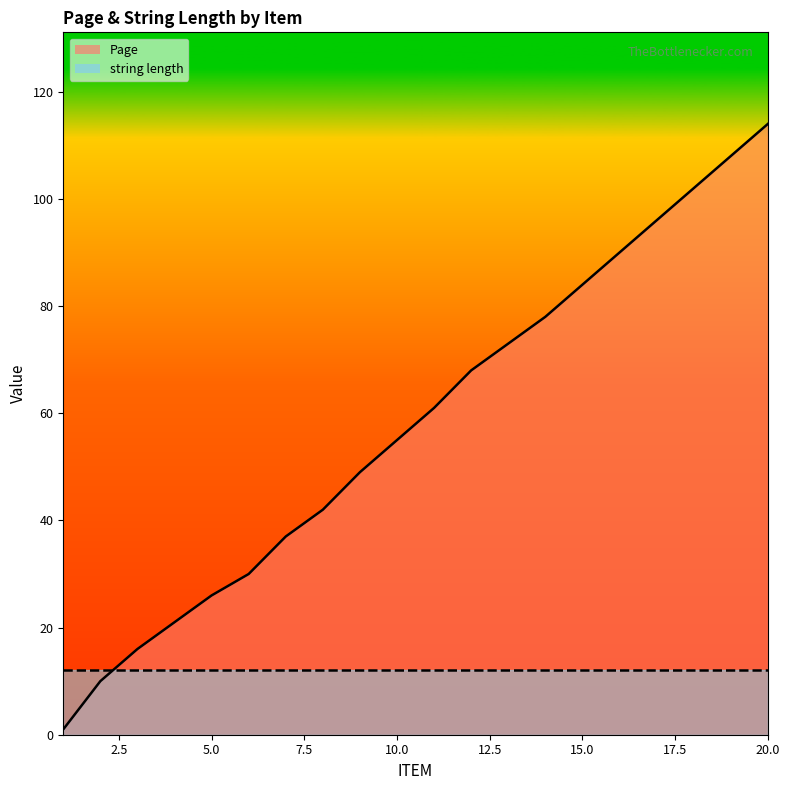

What is the change in value from 13 to 17?

+23